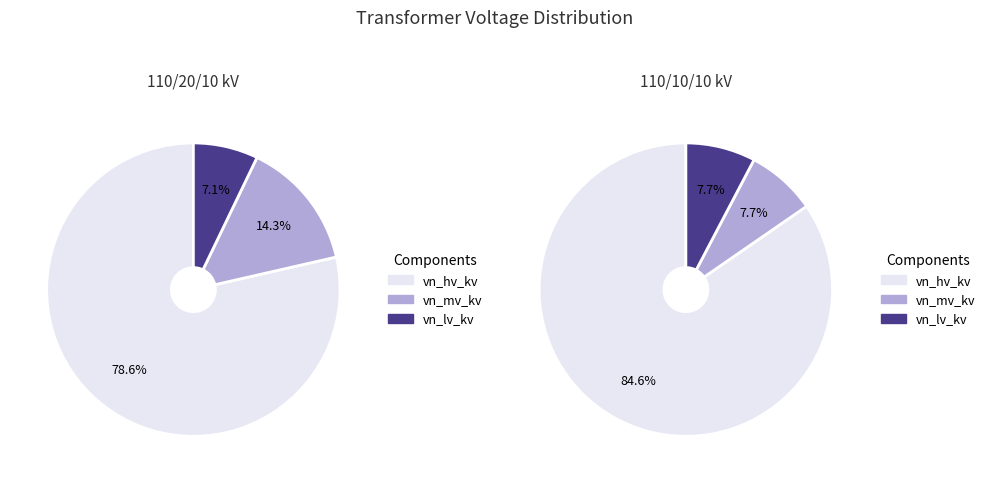

The 63/25/38 MVA 110/10/10 kV slice represents 40% of the pie. True or false?

False